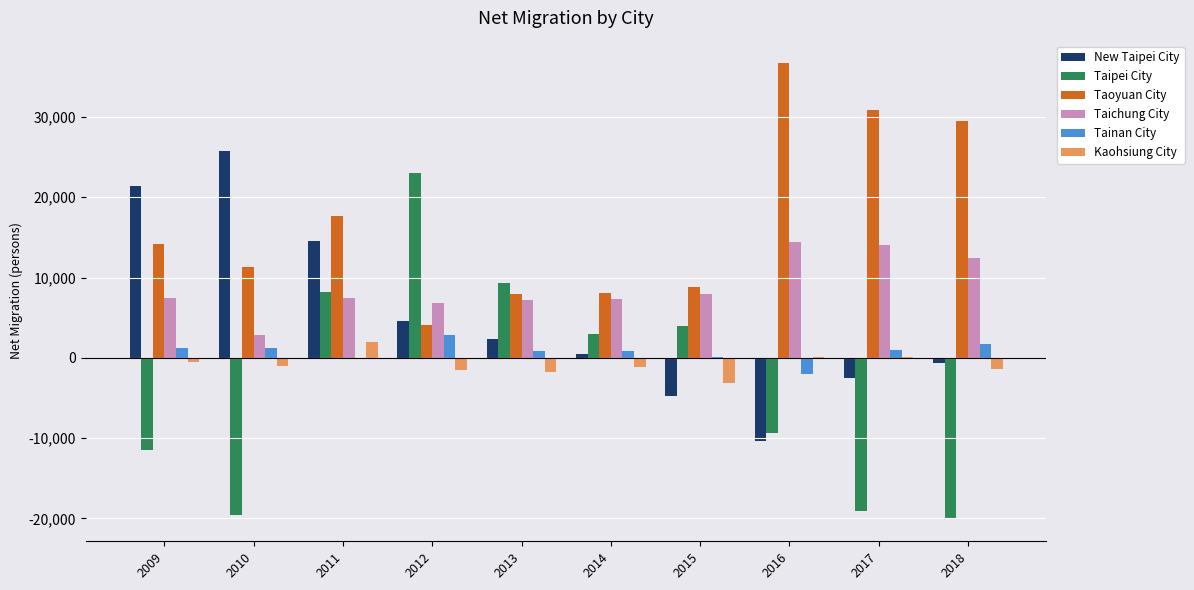

Between 2014 and 2016, which series saw the biggest shift?

Taoyuan City